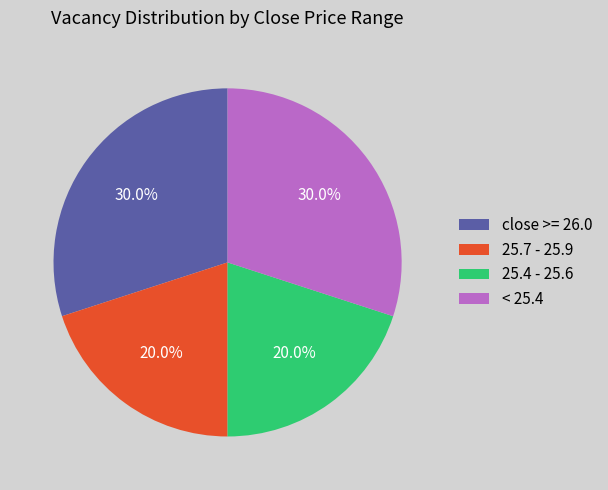

How much of the chart is everything except 25.4 - 25.6?

80.0%